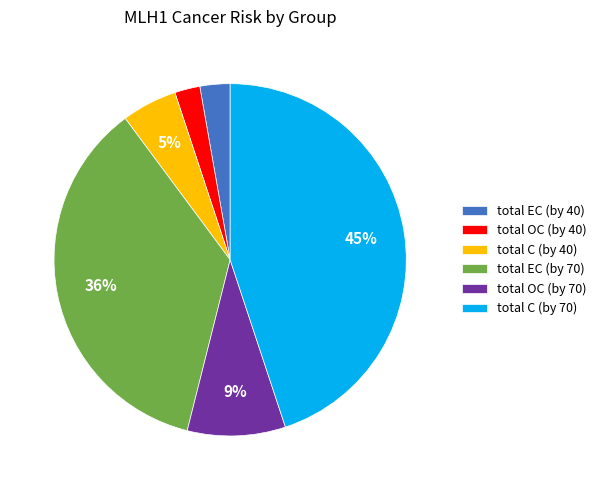

To the nearest percent, what is the average slice percentage?

17%